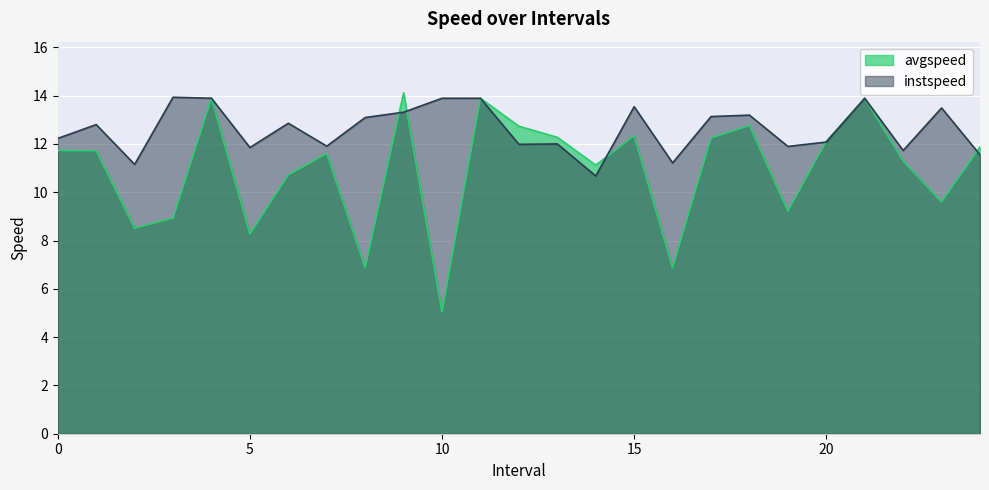

Does the chart display data point markers on the line(s)?

No